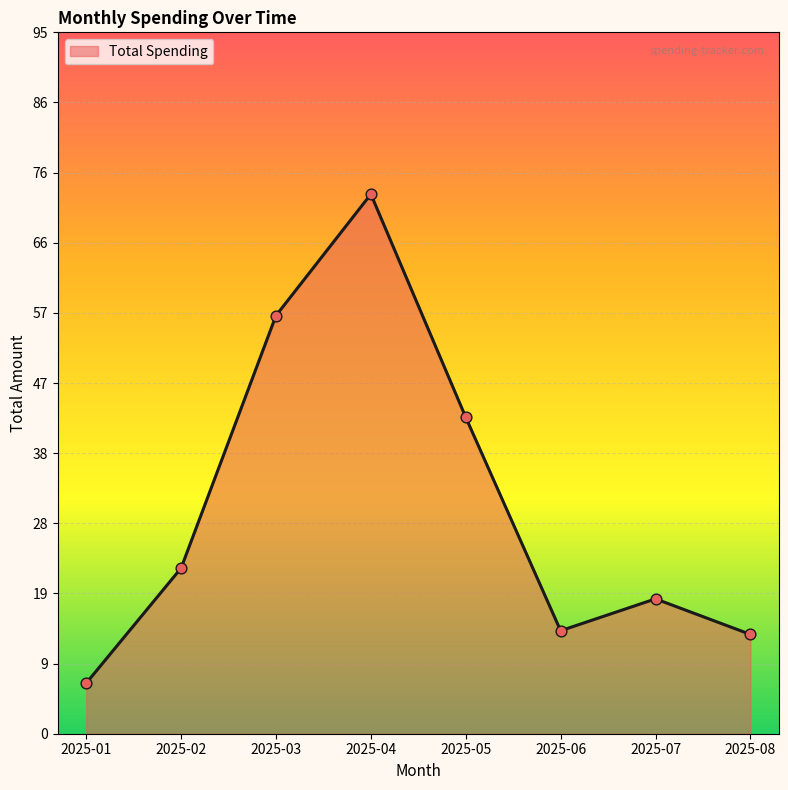

Between 2025-05 and 2025-07, which is larger?

2025-05